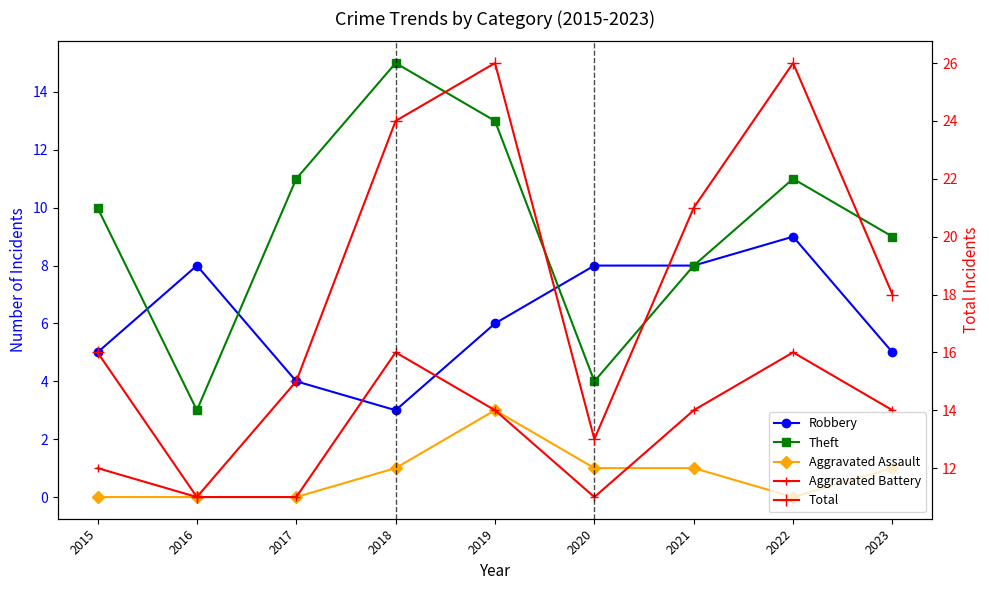

Between 2015 and 2020, which series saw the biggest shift?

Theft